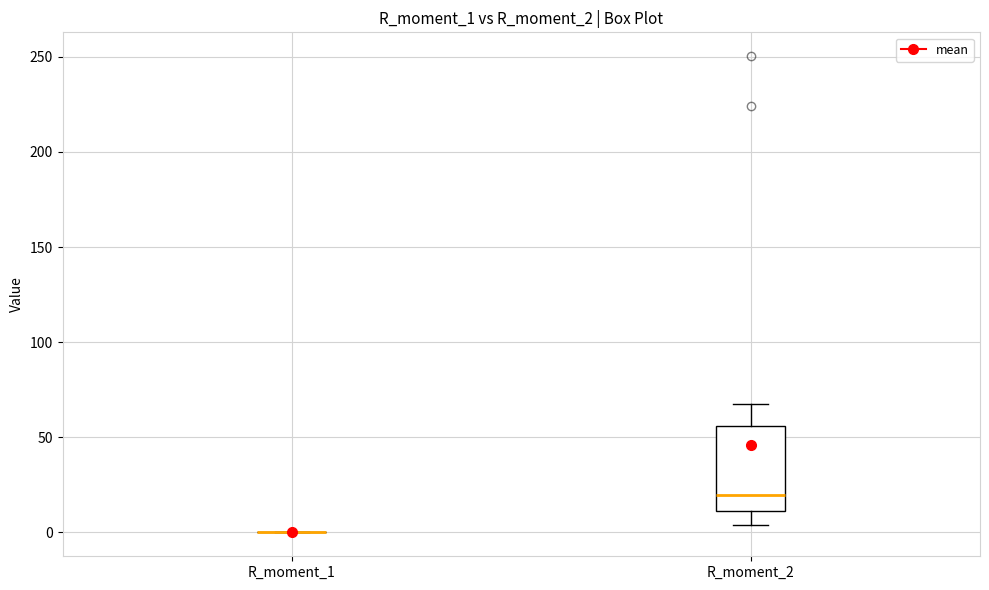

Which box is the tallest, from its lower edge to its upper edge?

R_moment_2